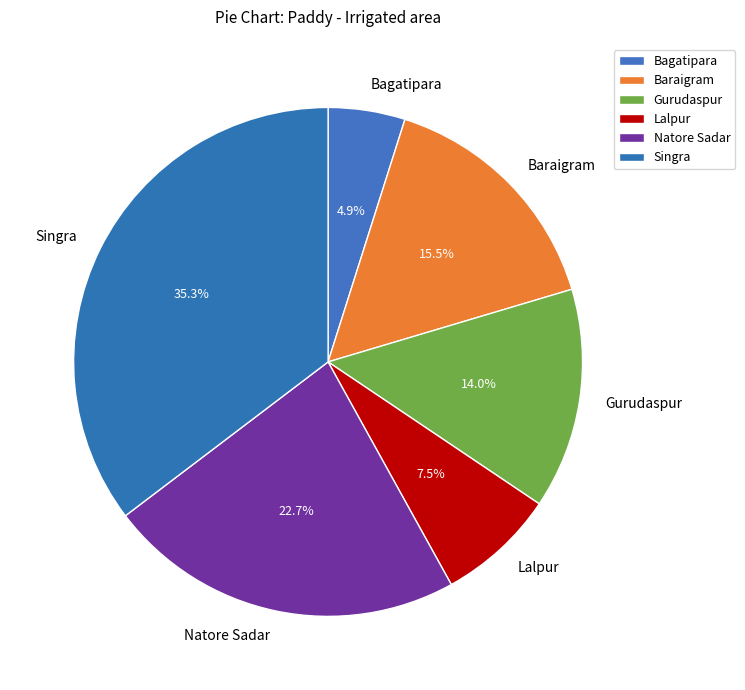

Which slice is the largest?

Singra